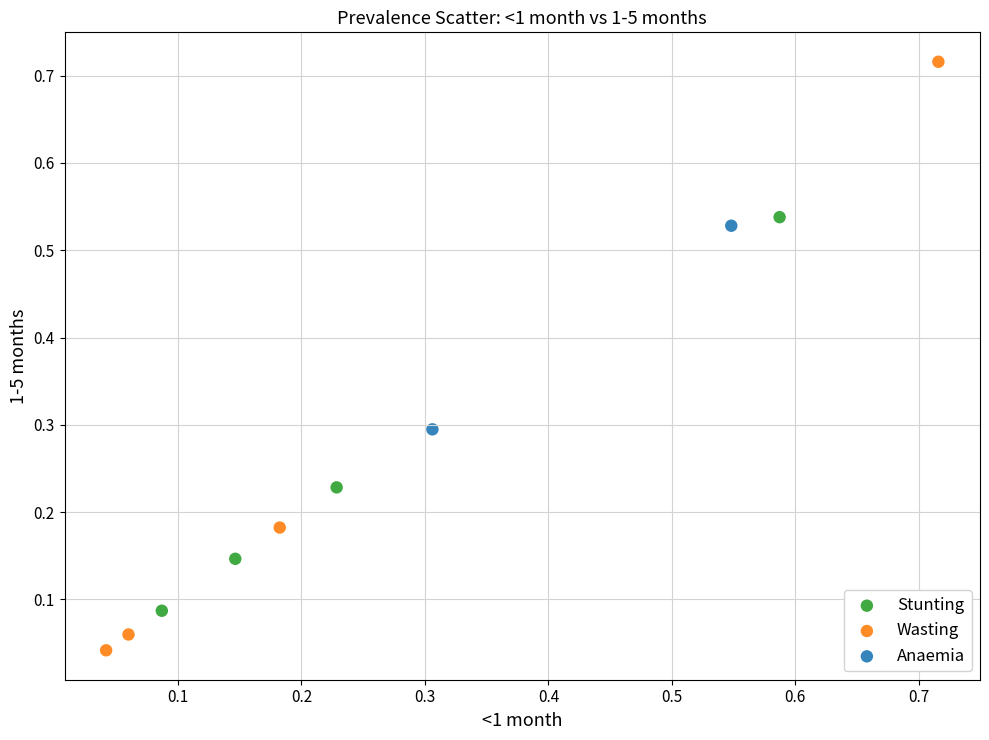

Which series has the widest spread of Y values?

Wasting